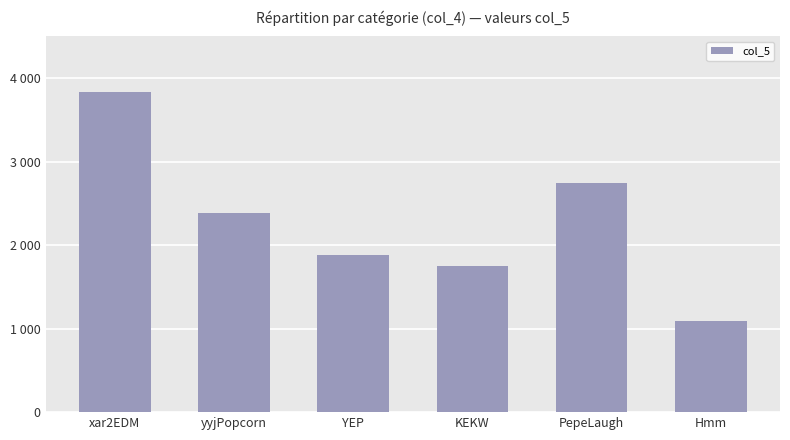

How many series are shown in this chart?

1